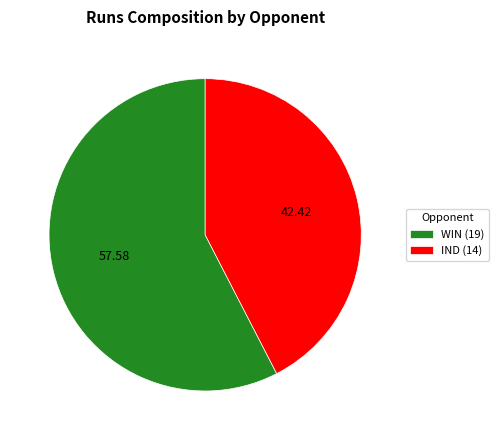

Is the sum of WIN (19) and IND (14) greater than half?

Yes